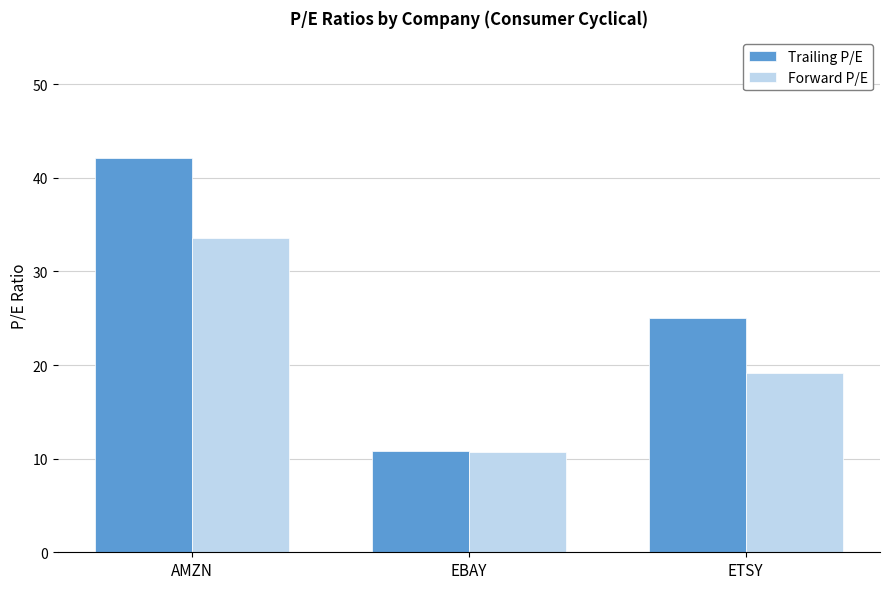

What is the difference between the maximum and second lowest values in the Forward P/E series?

14.5